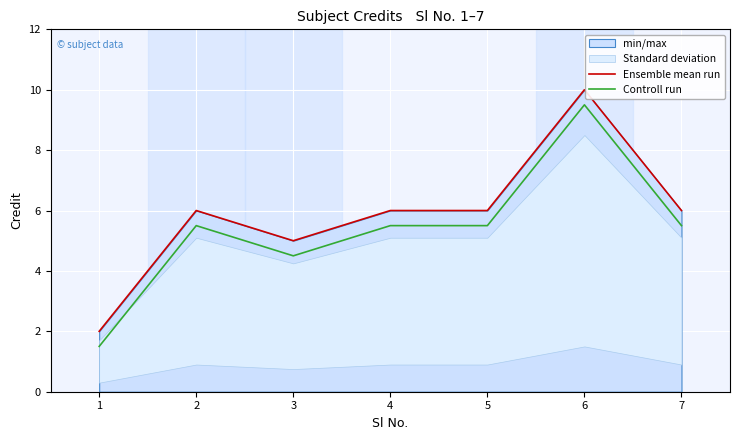

How many lines are shown in the chart?

2